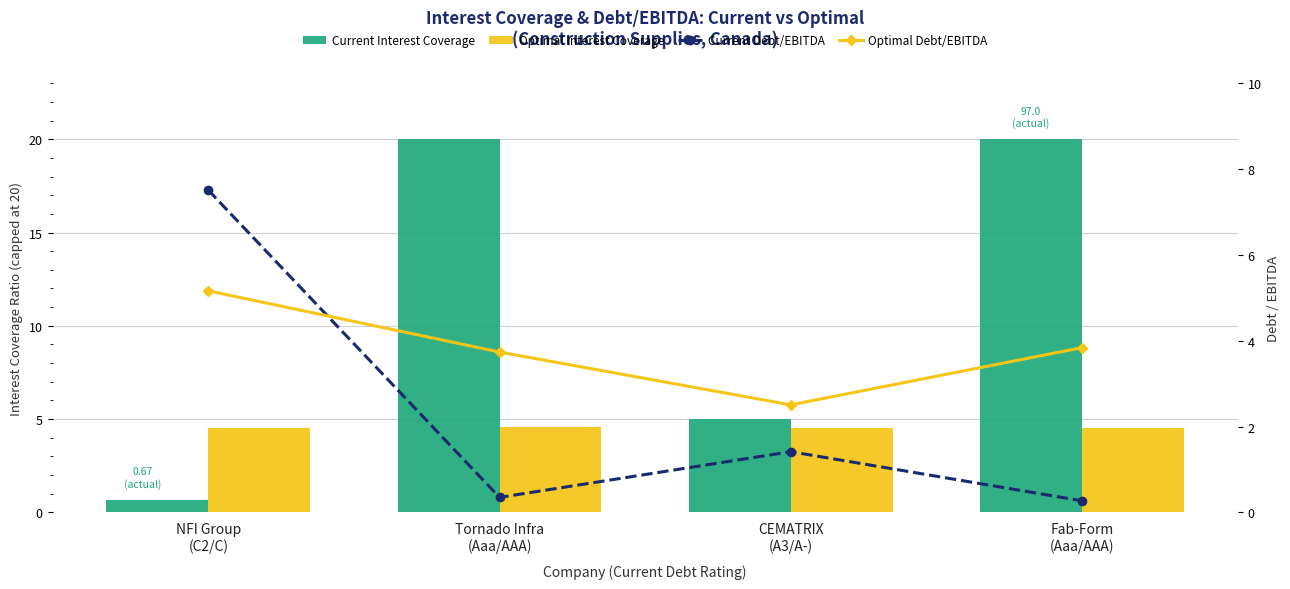

Is it true that Current Interest Coverage equals 10.9 at Fab-Form
(Aaa/AAA)?

False